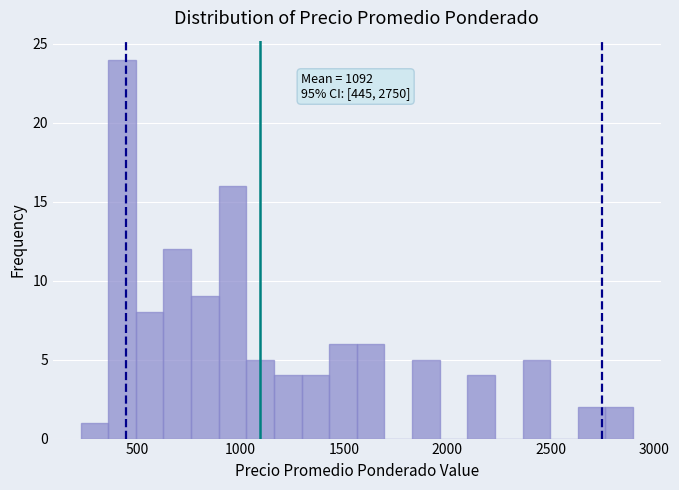

Read against the x-axis, roughly where is the centre of the tallest bar?

450